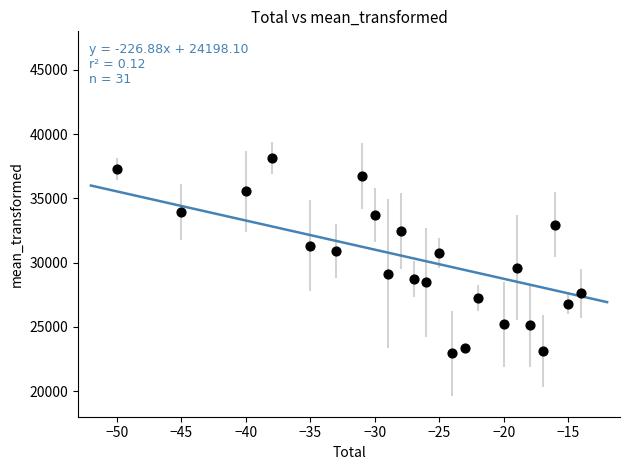

What is the range of Y values (max minus min)?

15203.4